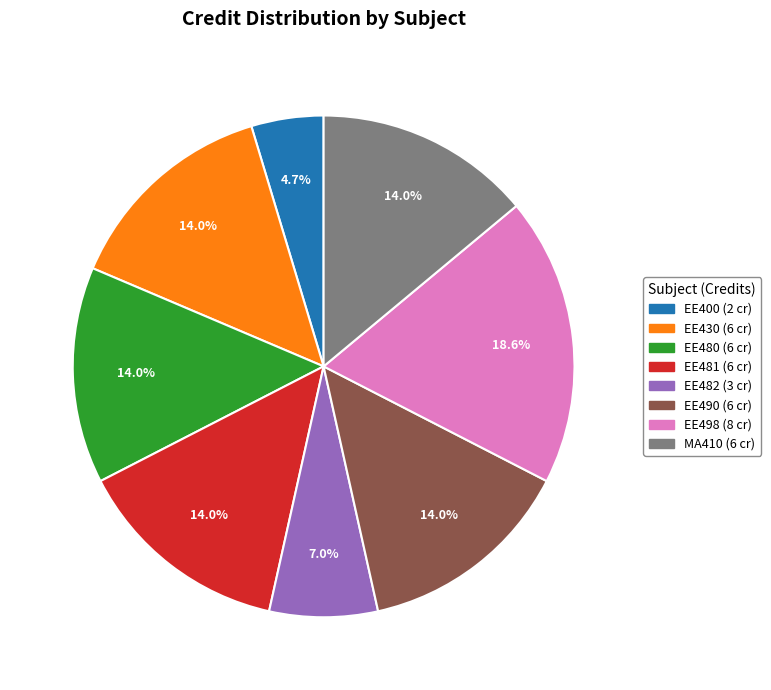

What is the ratio of the value at EE490 to the value at MA410?

1.0